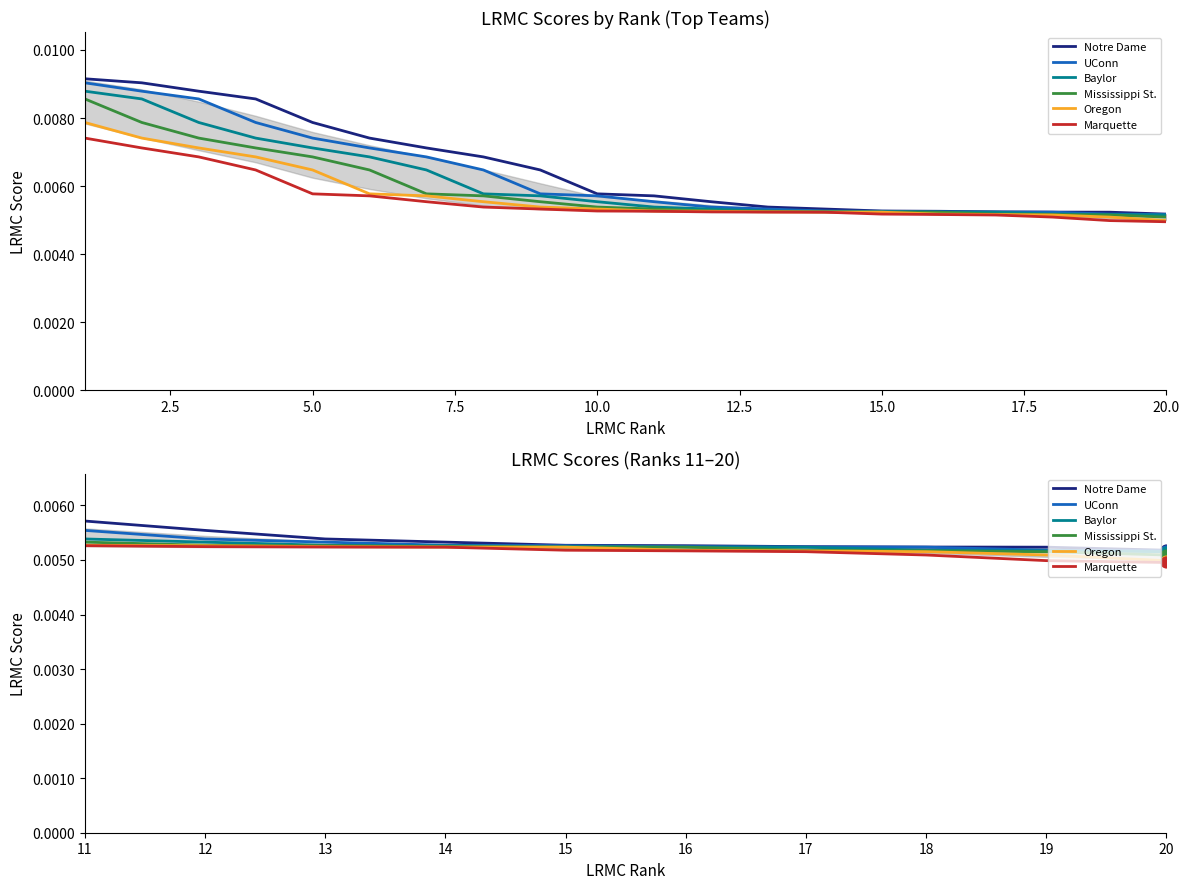

What are all the series names shown in the legend?

Notre Dame, UConn, Baylor, Mississippi St., Oregon, Marquette